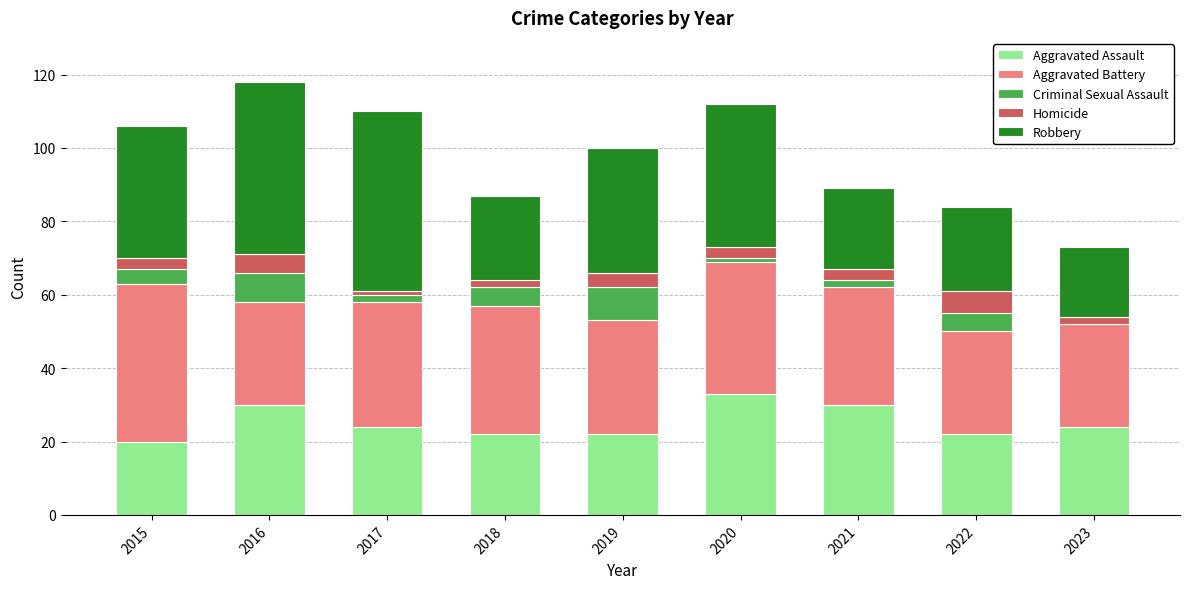

At which label does Aggravated Assault reach its peak?

2020